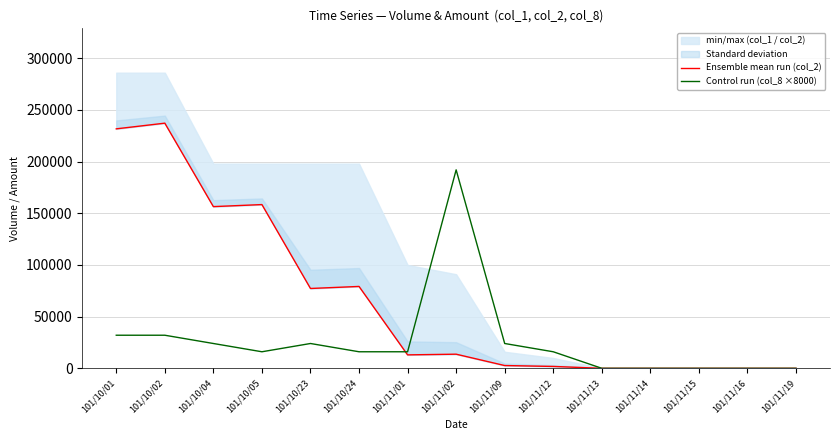

Does the chart have visible grid lines?

Yes